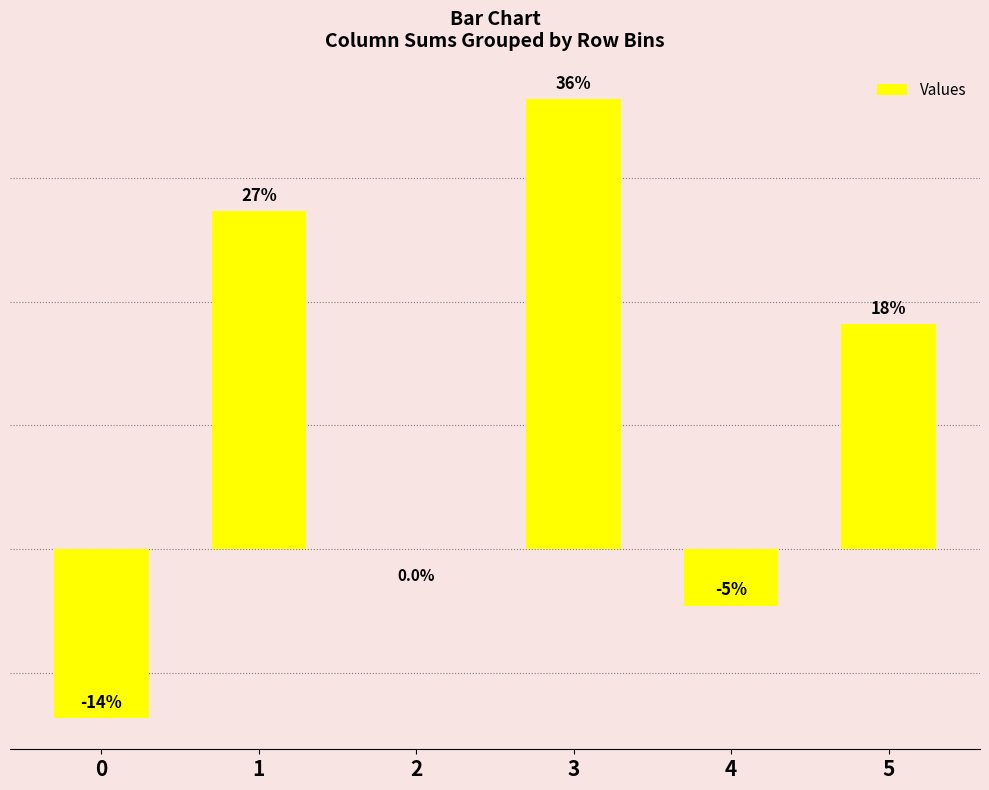

Which category has the highest value across all series?

3